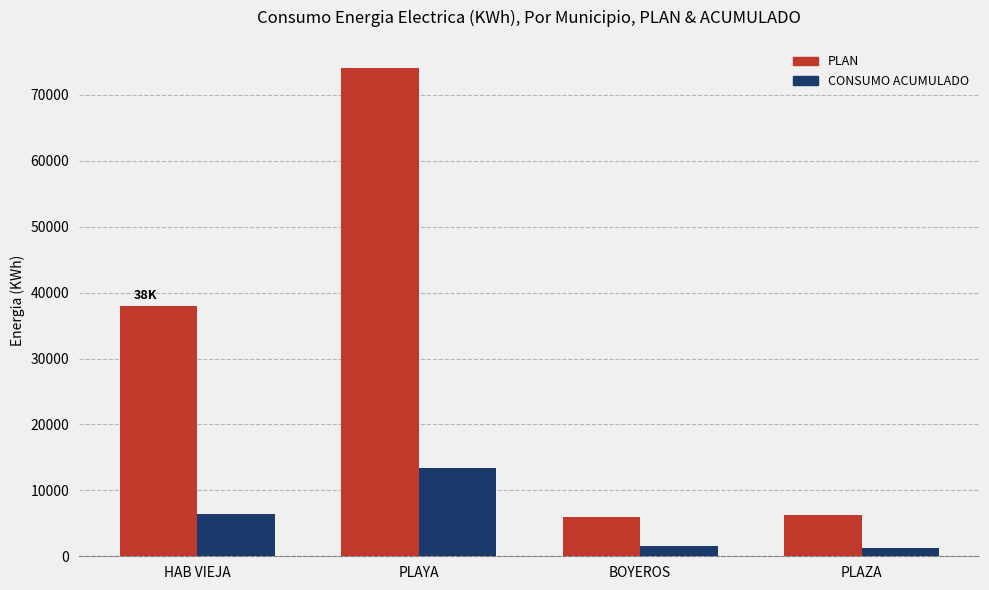

Are the bars horizontal?

No